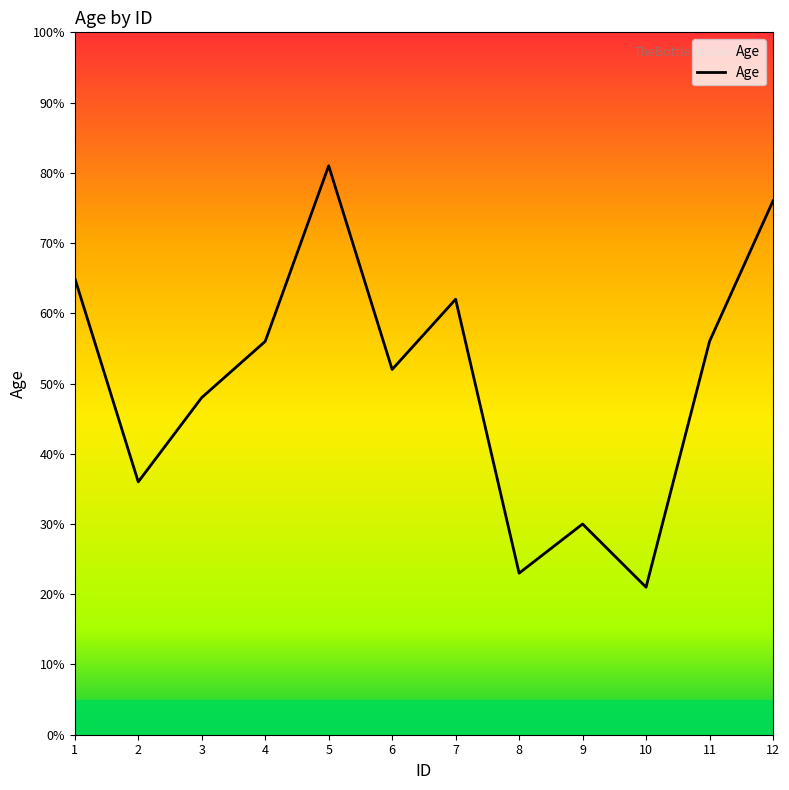

Read the value at 8, to the nearest 5.

25